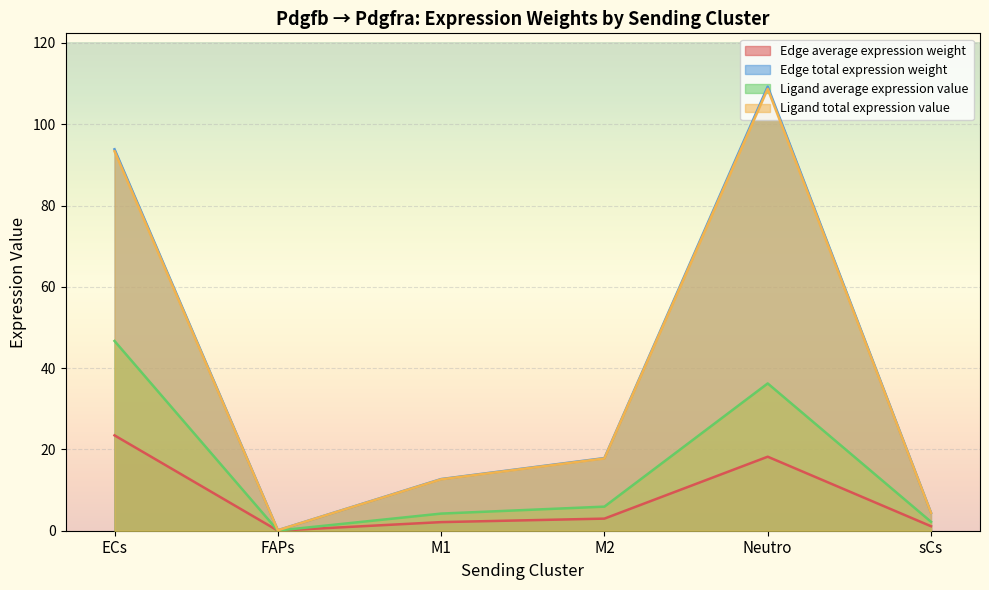

Reading left to right, transcribe all the data shown in this chart.

Edge average expression weight: ECs=23.5	FAPs=0.0	M1=2.1	M2=3.0	Neutro=18.2	sCs=1.1
Edge total expression weight: ECs=93.8	FAPs=0.1	M1=12.7	M2=17.9	Neutro=109.2	sCs=4.4
Ligand average expression value: ECs=46.7	FAPs=0.0	M1=4.2	M2=5.9	Neutro=36.2	sCs=2.2
Ligand total expression value: ECs=93.4	FAPs=0.1	M1=12.6	M2=17.8	Neutro=108.7	sCs=4.4